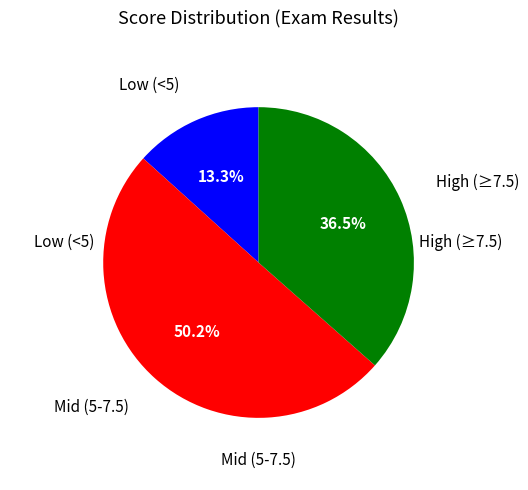

Count the number of slices in the pie.

3